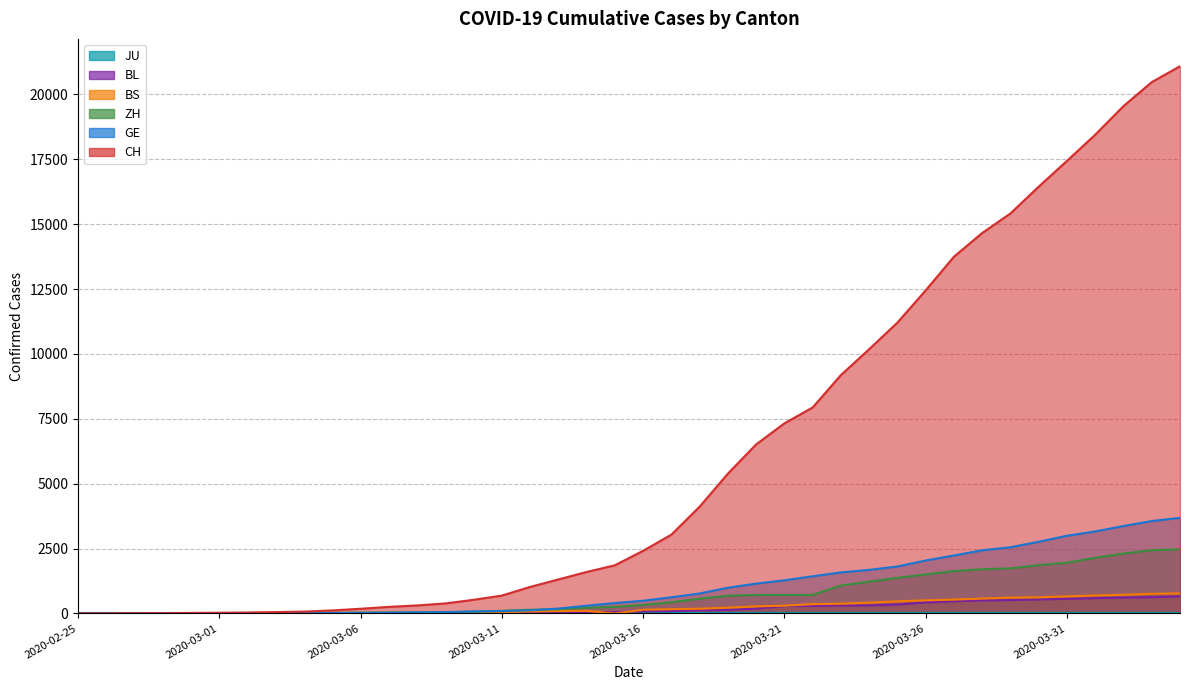

Which has a higher value, 2020-02-25 or 2020-03-24?

2020-03-24